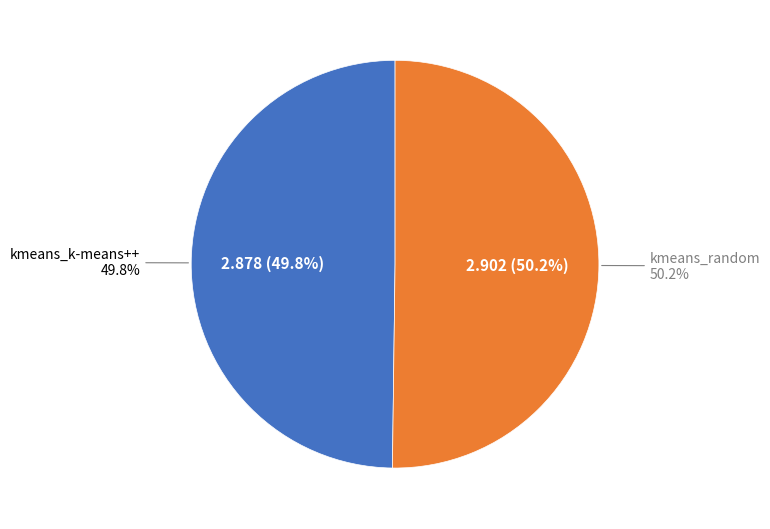

The kmeans_random slice represents 50% of the pie. True or false?

True